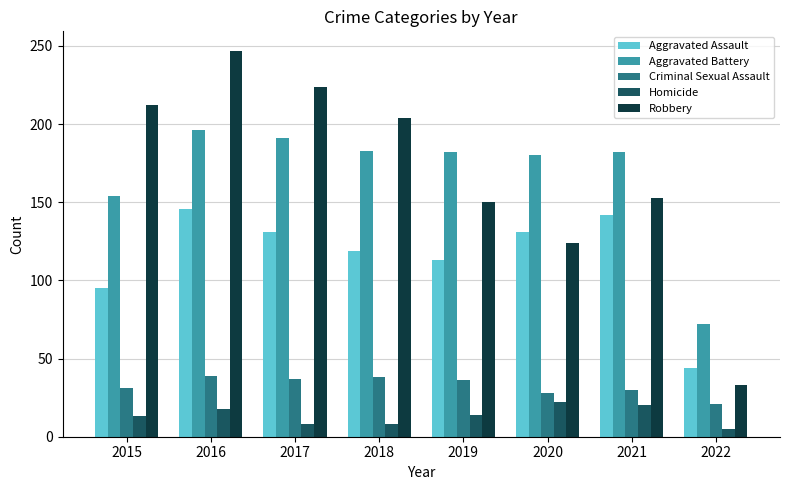

What is the difference between the highest and lowest values at 2021?

162